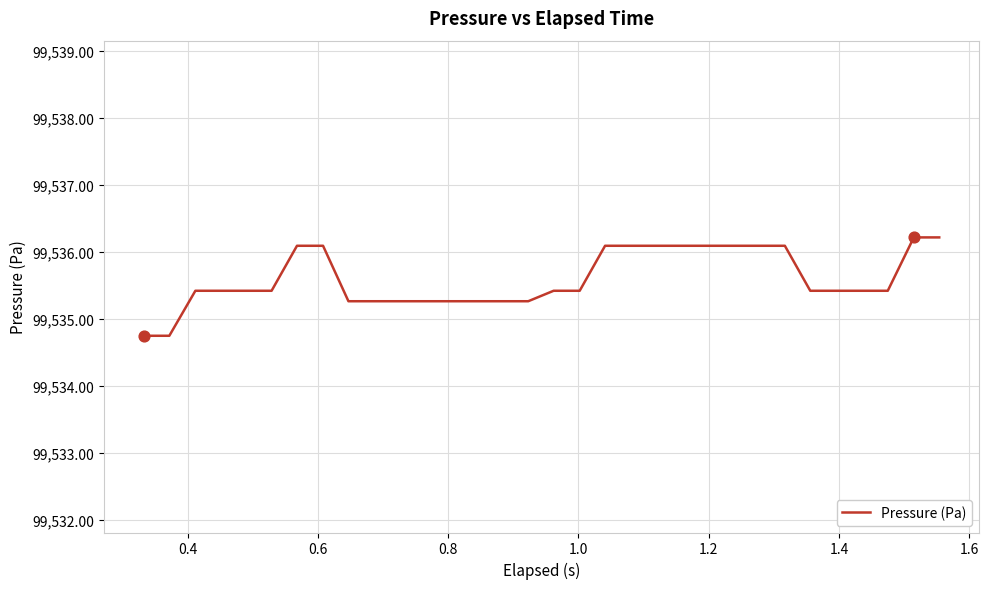

What is the minimum value shown in the chart?

99534.7